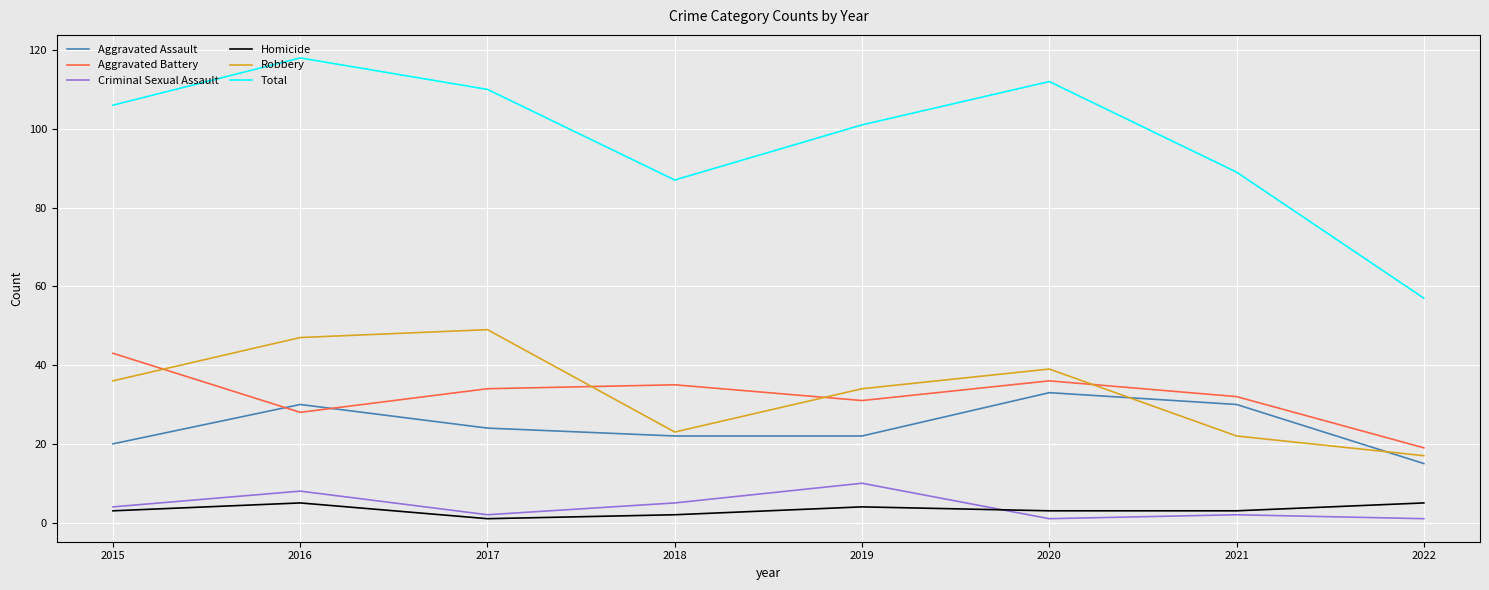

Which category has the highest value in the Total series?

2016